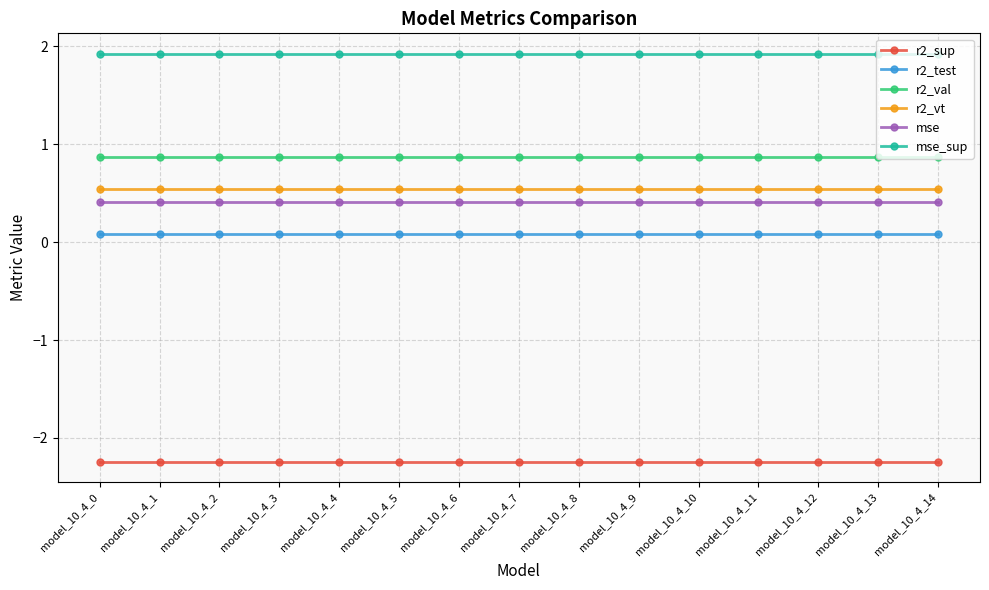

True or false: r2_sup and mse intersect in this chart.

False